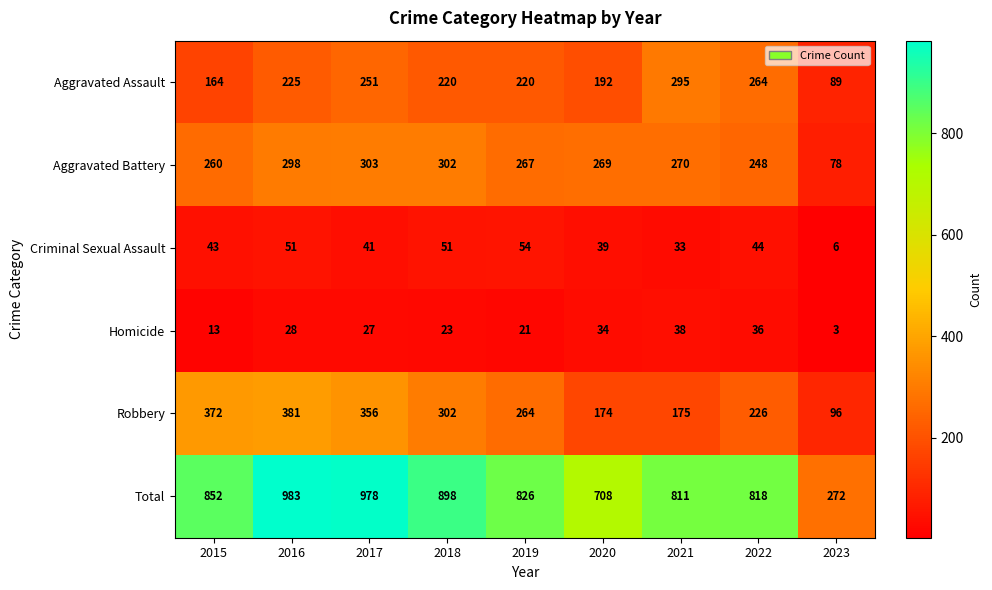

Which series has the largest range (max minus min)?

Total